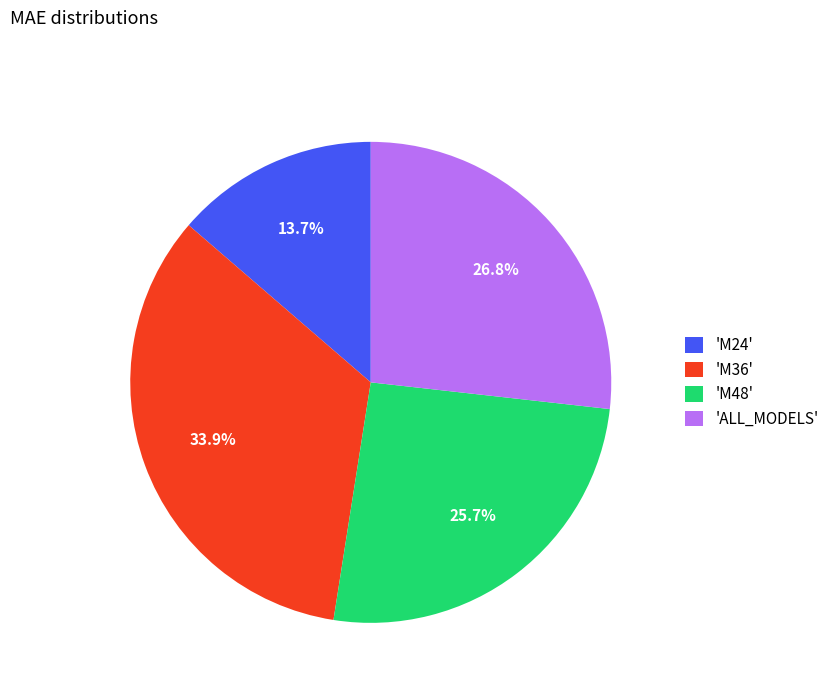

Is the sum of 'M36' and 'M24' greater than half?

No